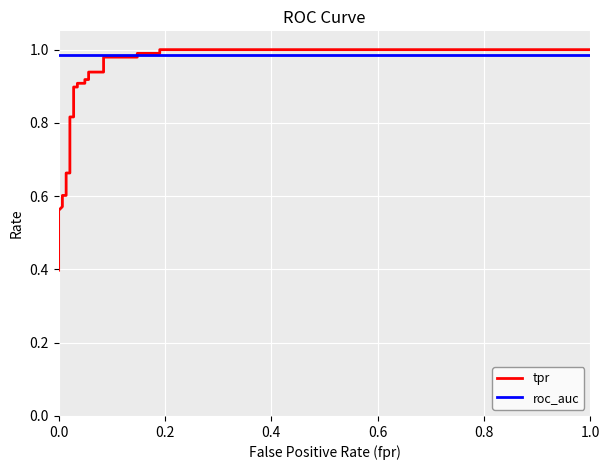

Is it true that roc_auc equals 1.0 at 0.0?

True